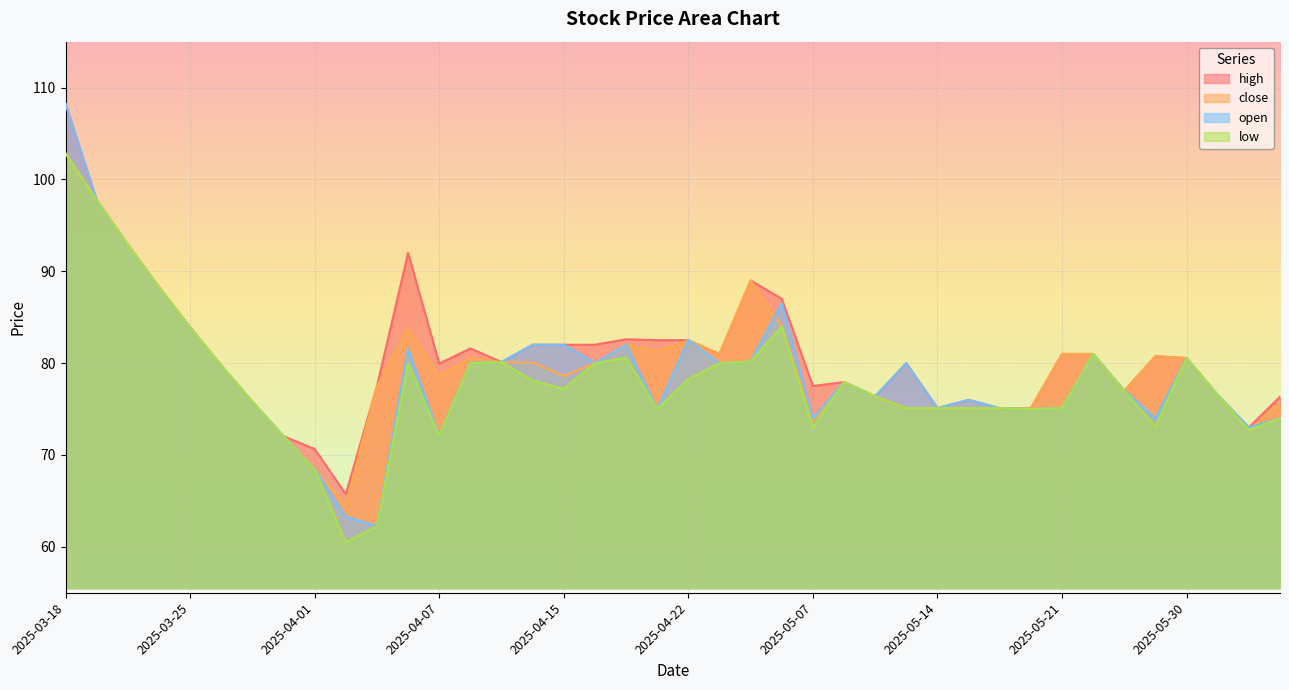

At which label does open reach its peak?

2025-03-18